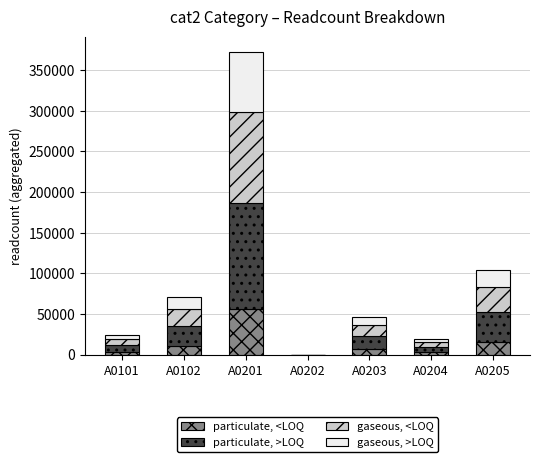

At which category is the sum across all series the highest?

A0201